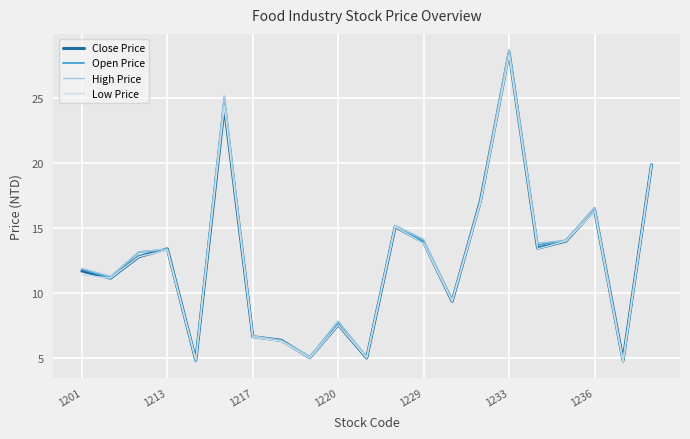

What is the average value of the Close Price series?

12.5